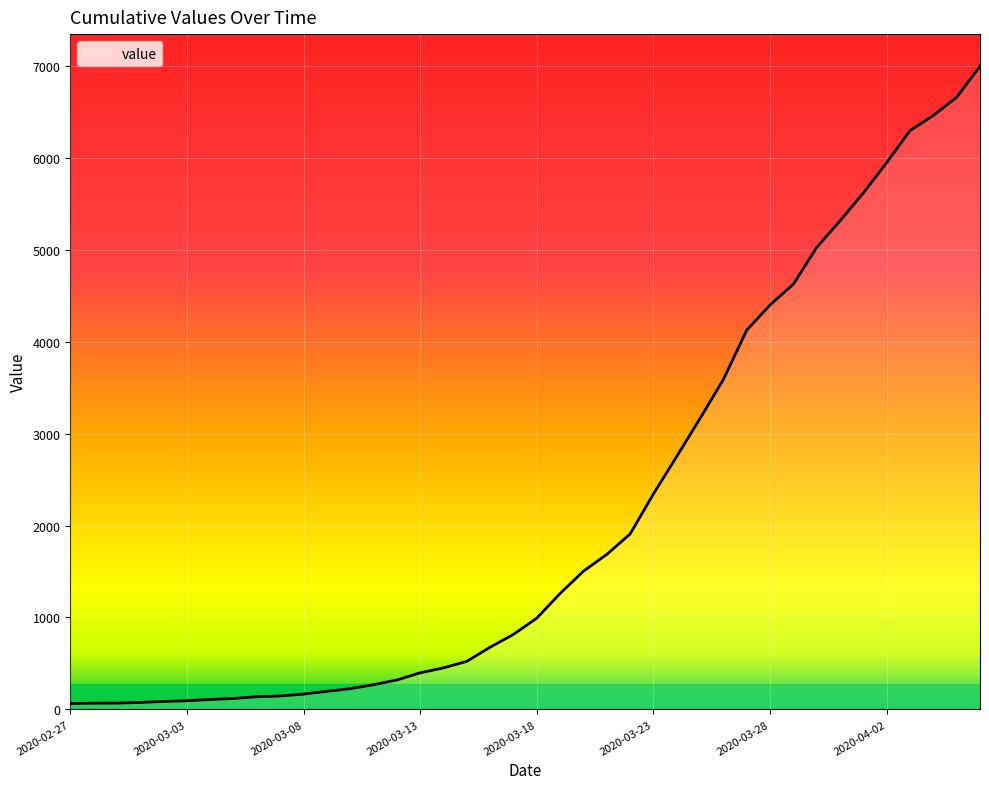

List the labels in order of value, largest first.

2020-04-06, 2020-04-05, 2020-04-04, 2020-04-03, 2020-04-02, 2020-04-01, 2020-03-31, 2020-03-30, 2020-03-29, 2020-03-28, 2020-03-27, 2020-03-26, 2020-03-25, 2020-03-24, 2020-03-23, 2020-03-22, 2020-03-21, 2020-03-20, 2020-03-19, 2020-03-18, 2020-03-17, 2020-03-16, 2020-03-15, 2020-03-14, 2020-03-13, 2020-03-12, 2020-03-11, 2020-03-10, 2020-03-09, 2020-03-08, 2020-03-07, 2020-03-06, 2020-03-05, 2020-03-04, 2020-03-03, 2020-03-02, 2020-03-01, 2020-02-29, 2020-02-28, 2020-02-27